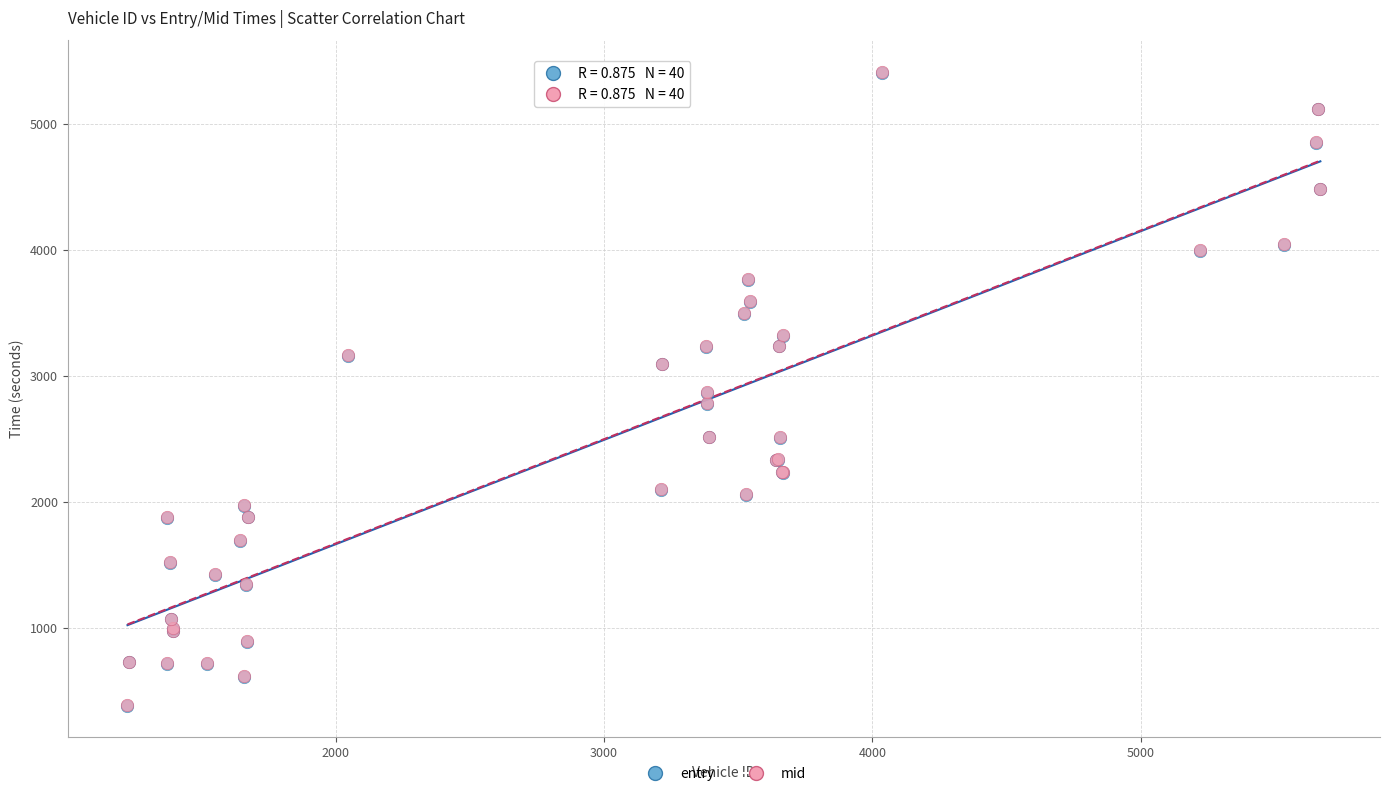

Which series has the largest Y range (max minus min)?

mid